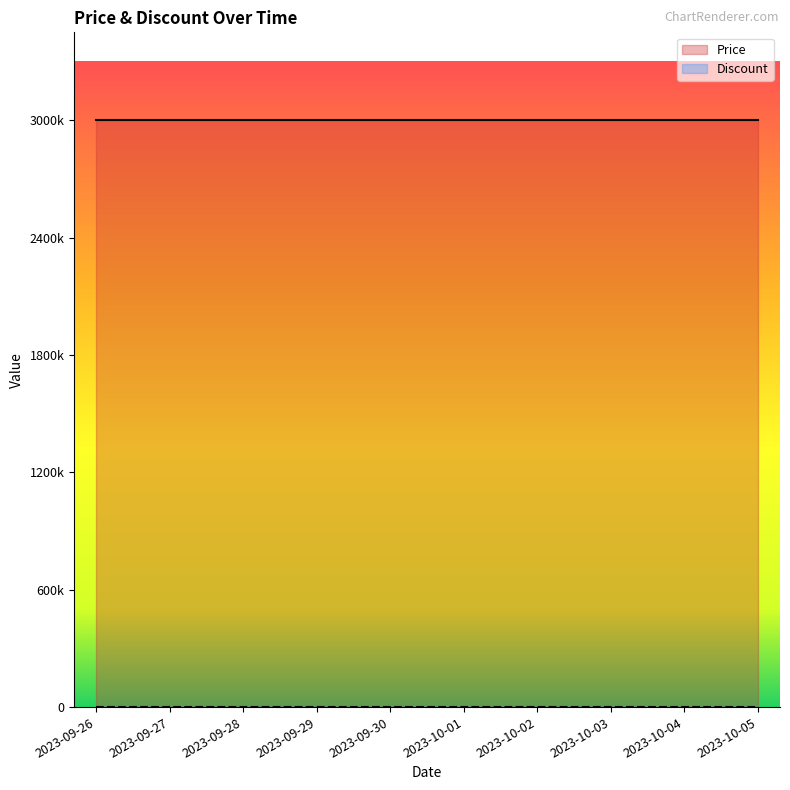

What position from the right is 2023-10-01?

5